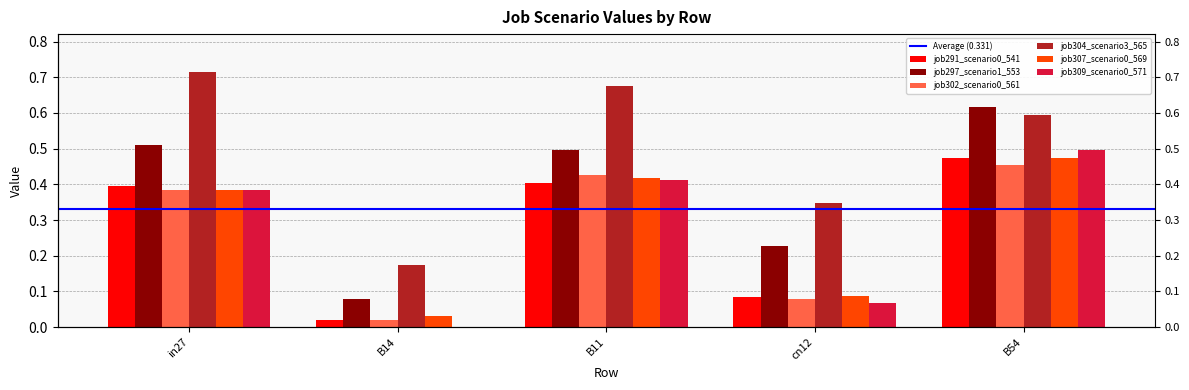

The job297_scenario1_553 series shows 0.2 at cn12. True or false?

True